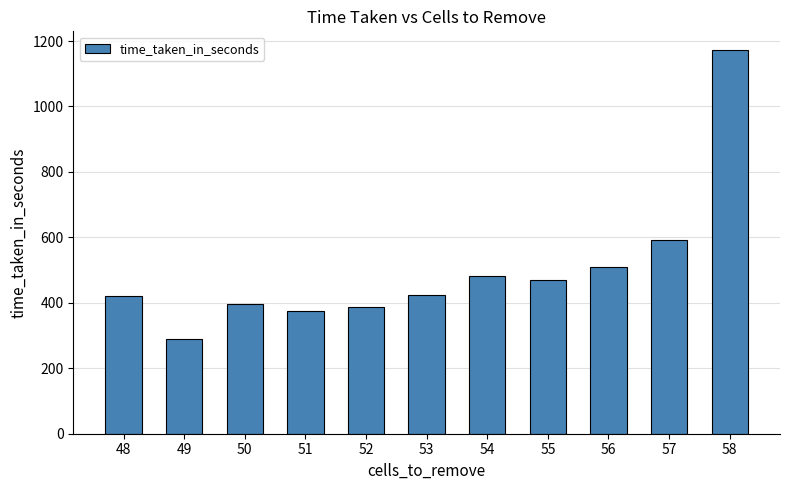

What is the approximate value at 58?

1171.0